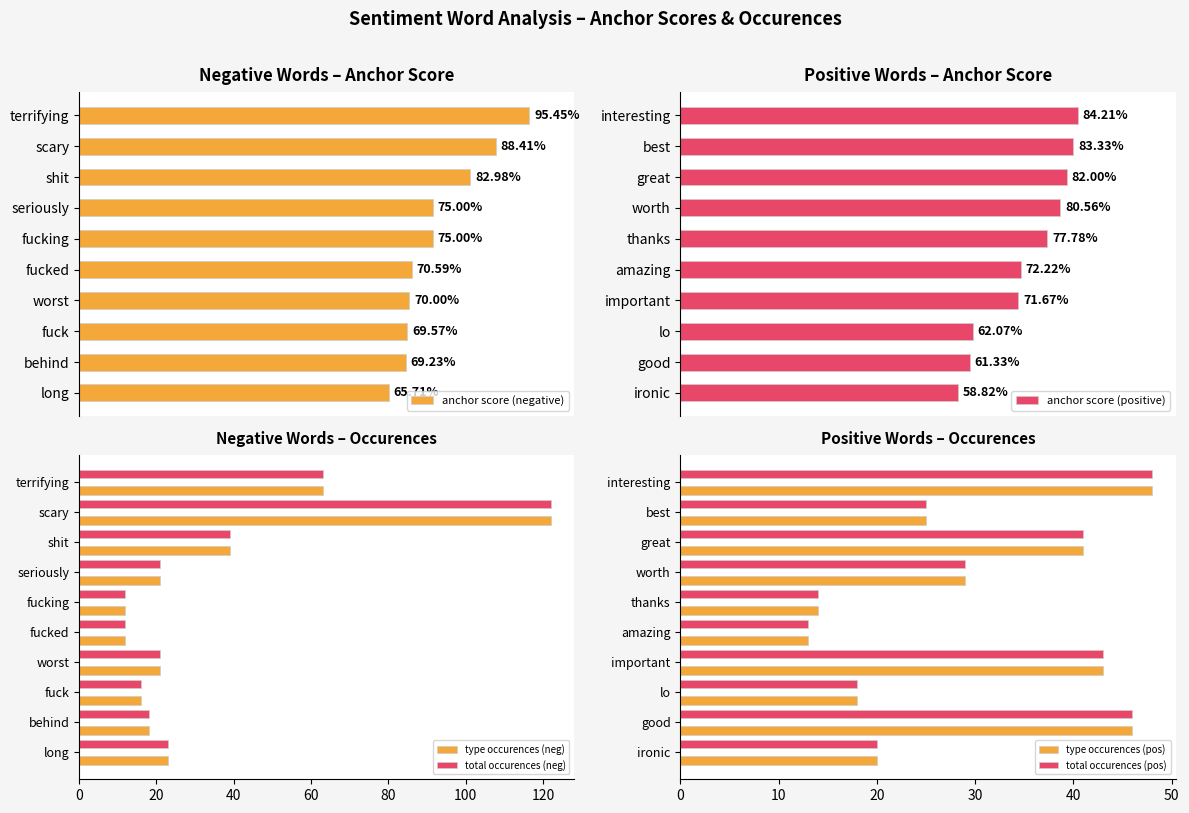

Which series has the largest total across all categories?

type occurences (neg)